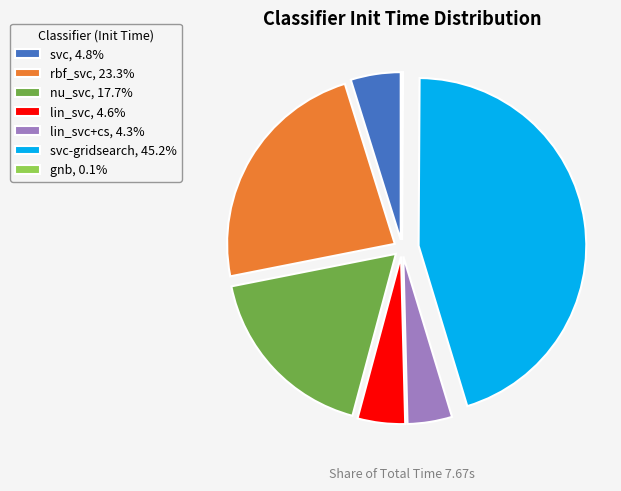

What is the ratio of the value at svc-gridsearch, 45.2% to the value at rbf_svc, 23.3%?

1.9